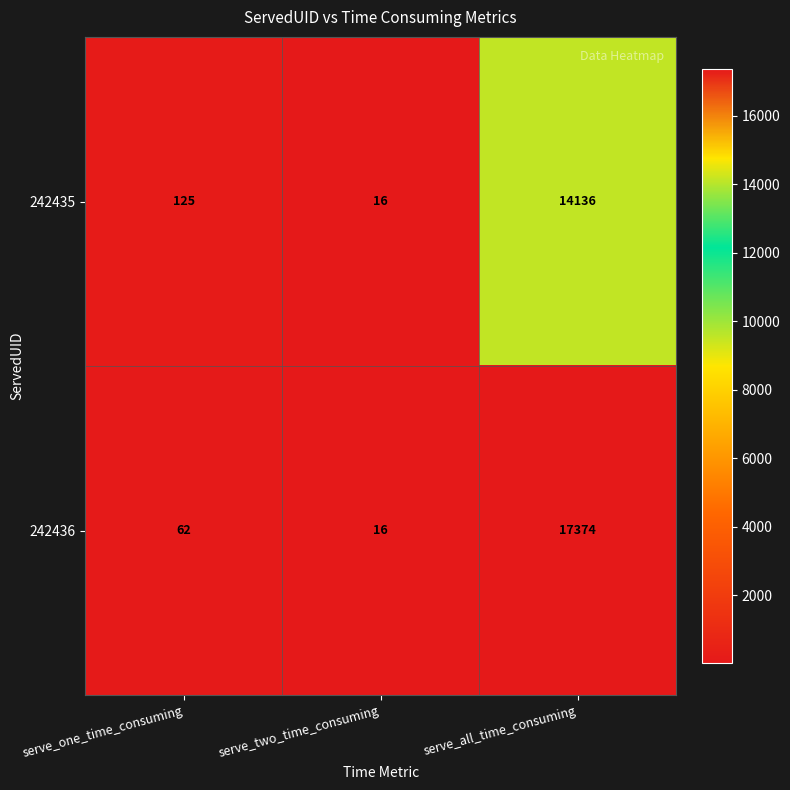

The 242435 series shows 165 at serve_one_time_consuming. True or false?

False